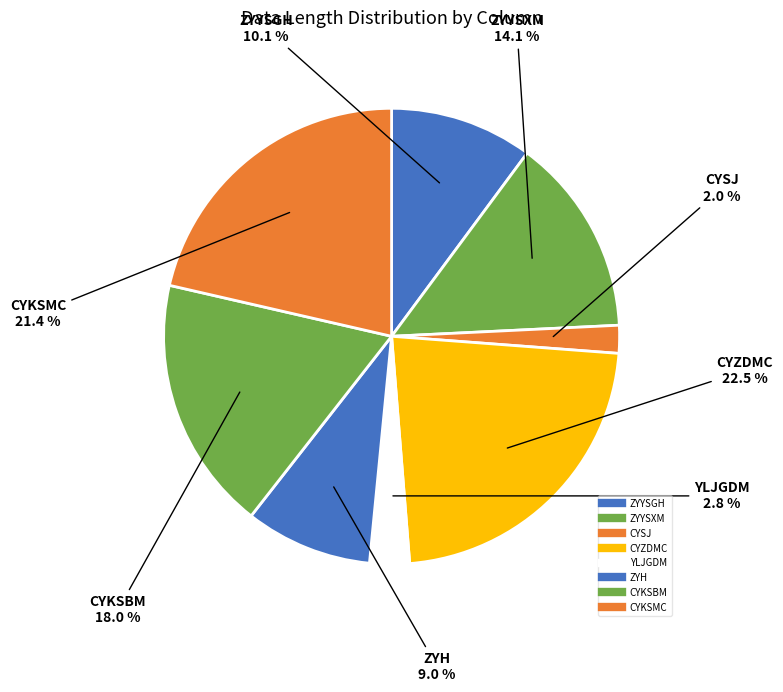

Which slice is the largest?

CYZDMC